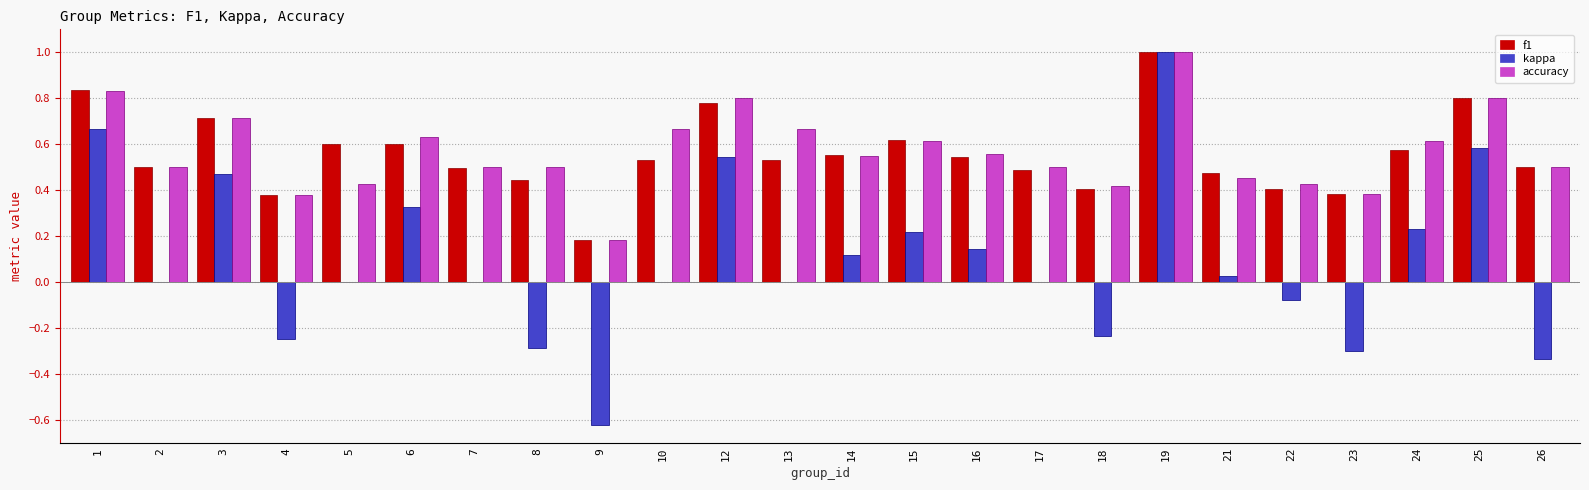

Where is accuracy nearest to the value 0?

9